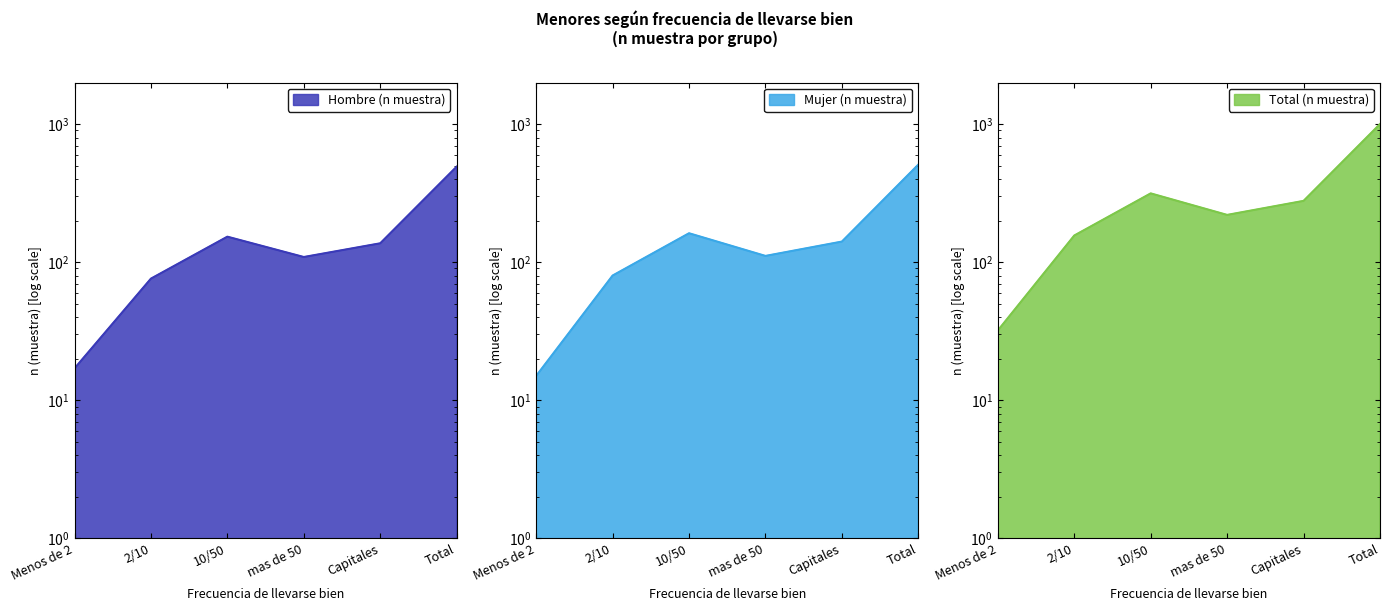

What is the total value across all series at 10/50?

630